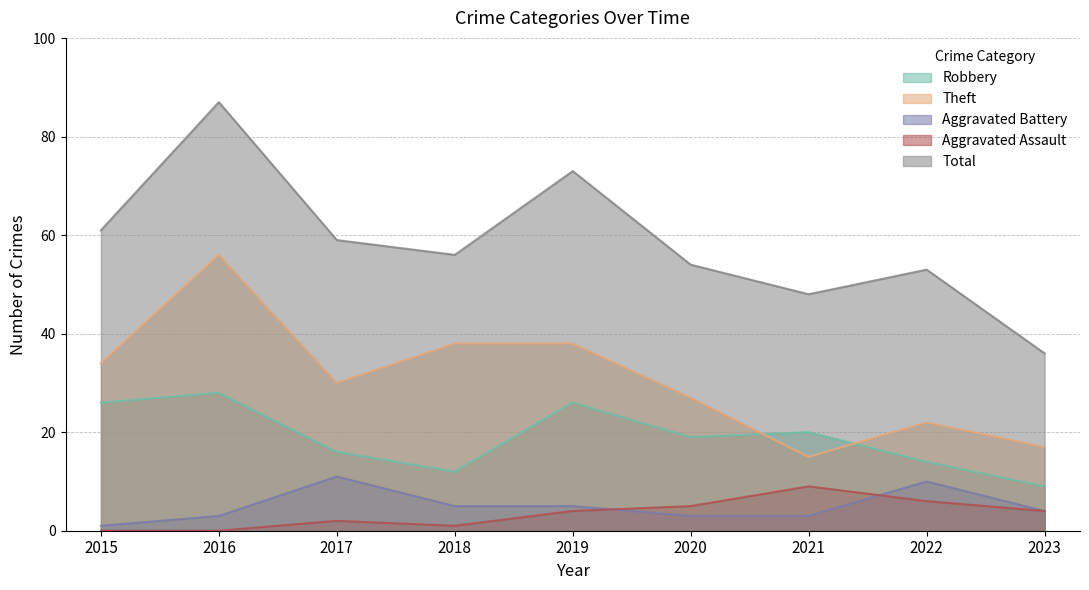

Reading left to right, list all the values displayed in this chart.

Robbery: 2015=26	2016=28	2017=16	2018=12	2019=26	2020=19	2021=20	2022=14	2023=9
Theft: 2015=34	2016=56	2017=30	2018=38	2019=38	2020=27	2021=15	2022=22	2023=17
Aggravated Battery: 2015=1	2016=3	2017=11	2018=5	2019=5	2020=3	2021=3	2022=10	2023=4
Aggravated Assault: 2015=0	2016=0	2017=2	2018=1	2019=4	2020=5	2021=9	2022=6	2023=4
Total: 2015=61	2016=87	2017=59	2018=56	2019=73	2020=54	2021=48	2022=53	2023=36